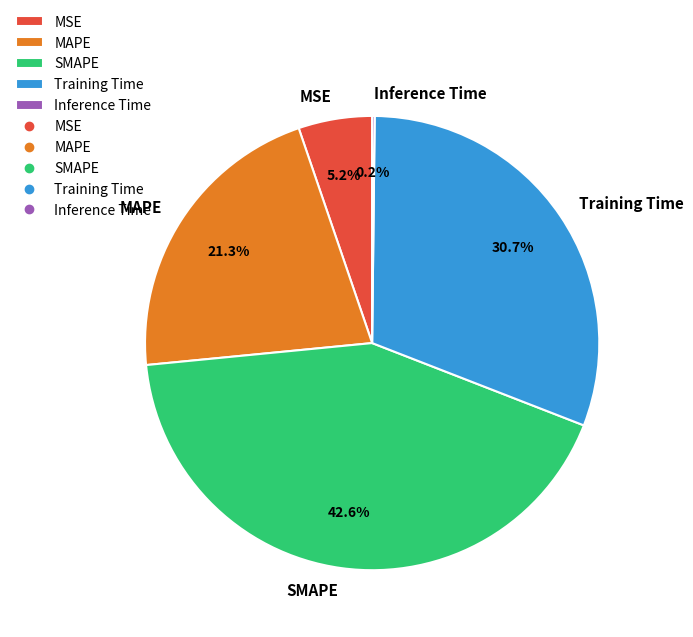

Does any single category account for the majority?

No